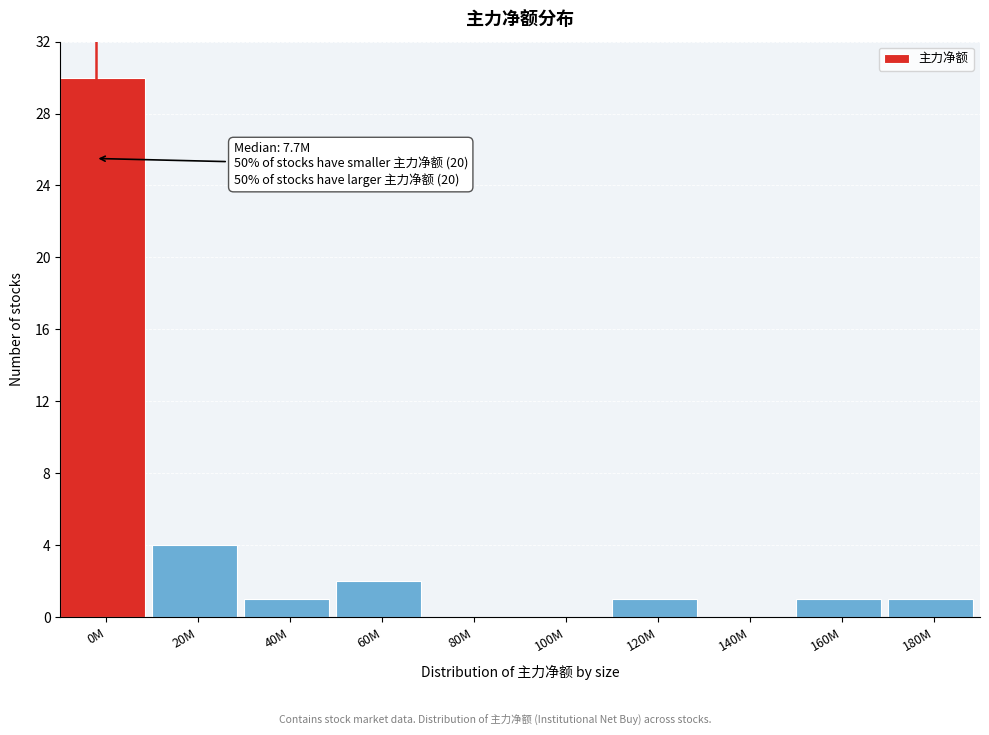

Reading left to right, extract all data points from this chart.

0M=30	20M=4	40M=1	60M=2	80M=0	100M=0	120M=1	140M=0	160M=1	180M=1